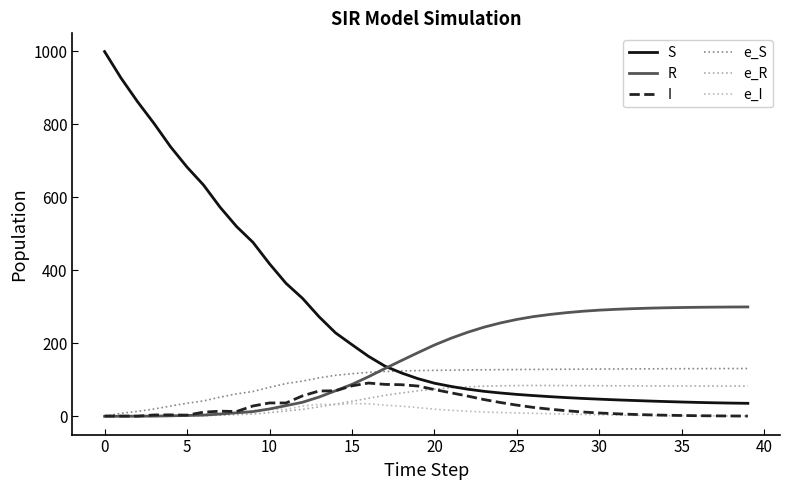

Where is e_R nearest to the value 42?

15